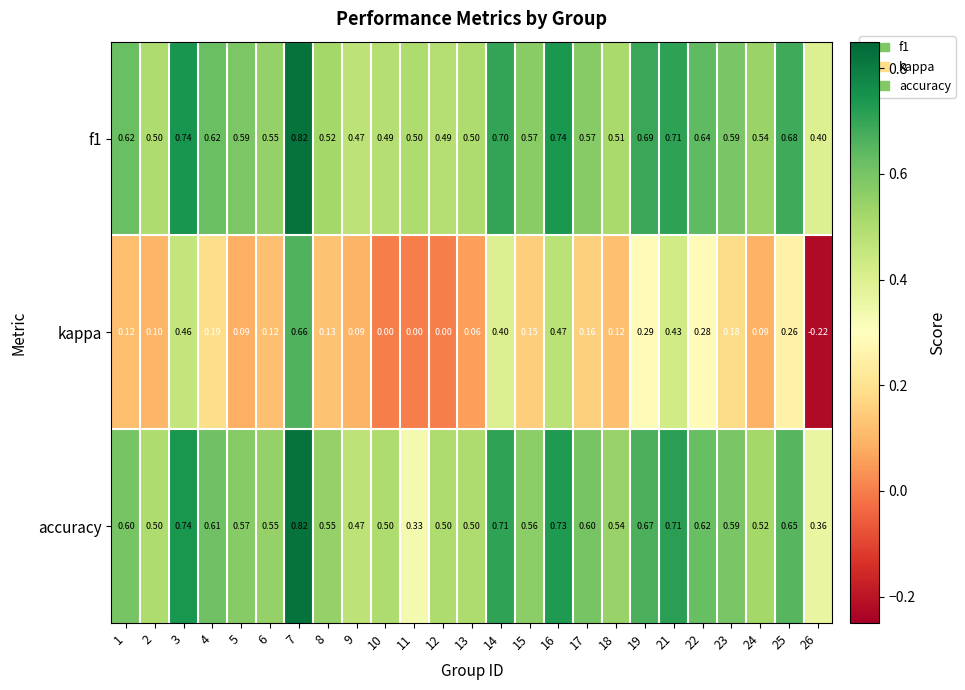

Which series has the largest range (max minus min)?

kappa